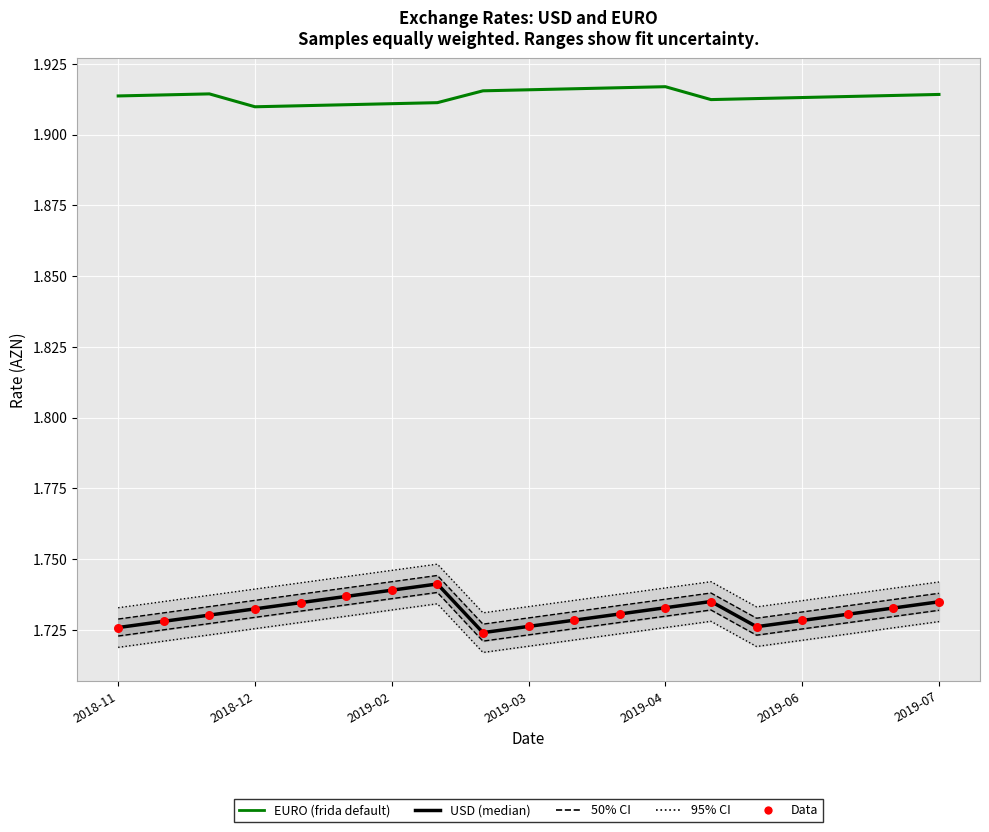

Which series reaches the minimum Y coordinate?

USD (median)